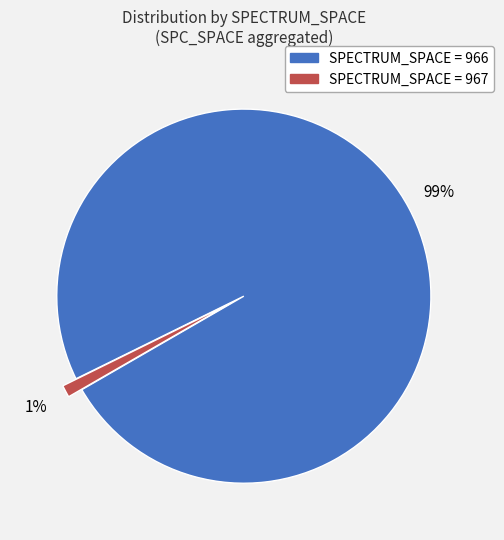

Is there a majority slice in this chart?

Yes